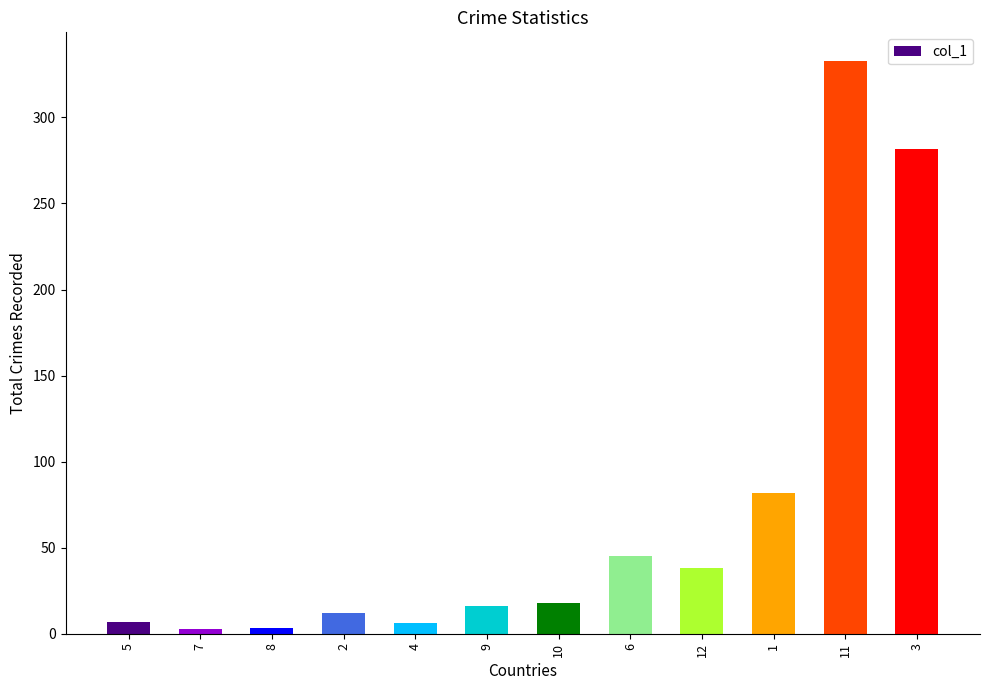

Read the value at 6.

45.2